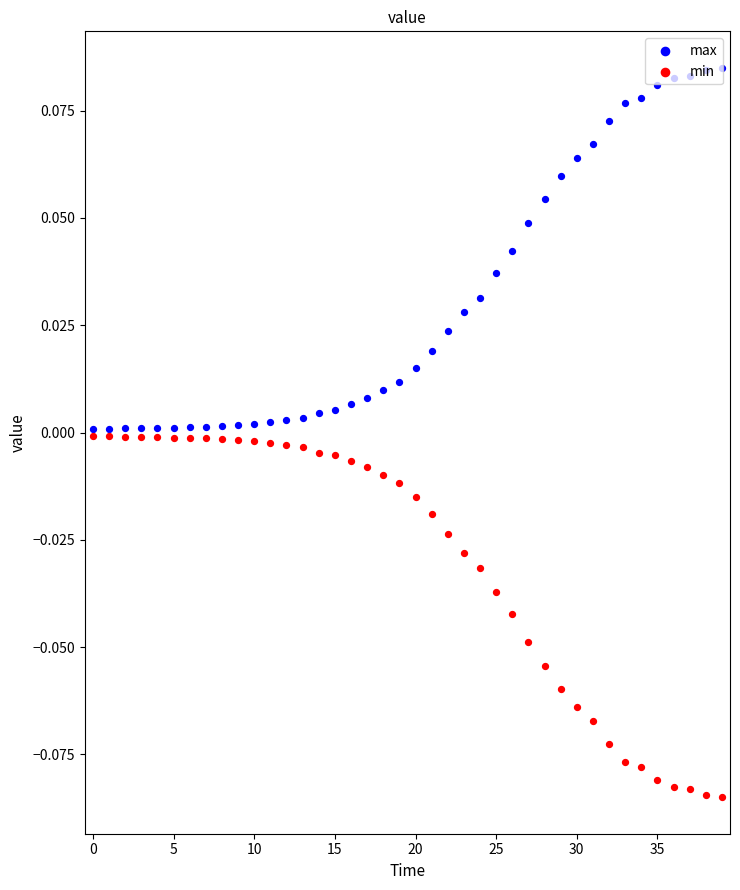

Which series has the widest spread of Y values?

max